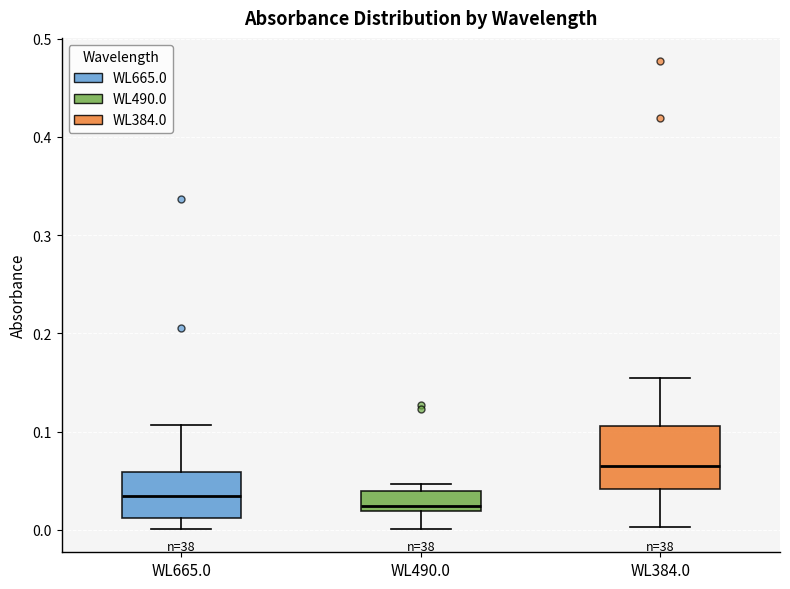

Reading left to right, transcribe this box plot: for each box, give where its median line is, the range the box spans, and where its two whiskers end, as read against the y-axis. The values are not printed on the chart, so give them approximately, as read against the axis.

WL665.0: median 0.03, box 0.01 to 0.06, whiskers 0.00 to 0.11
WL490.0: median 0.02 (just above the box's lower edge), box 0.02 to 0.04, whiskers 0.00 to 0.05
WL384.0: median 0.07, box 0.04 to 0.11, whiskers 0.00 to 0.16